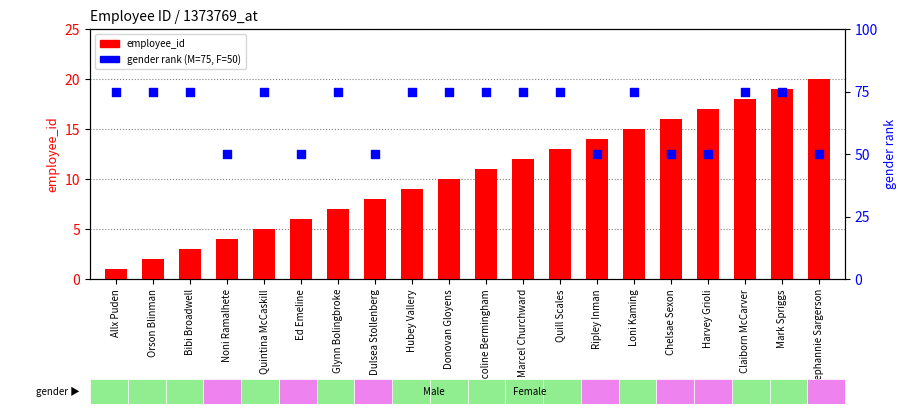

At which category is the sum across all series the highest?

Mark Spriggs